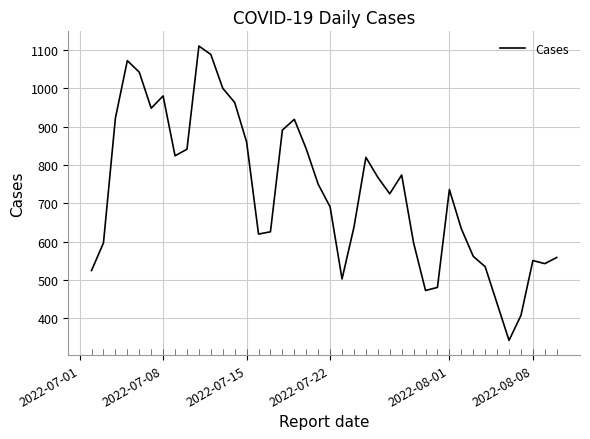

How many distinct data groups are displayed?

1